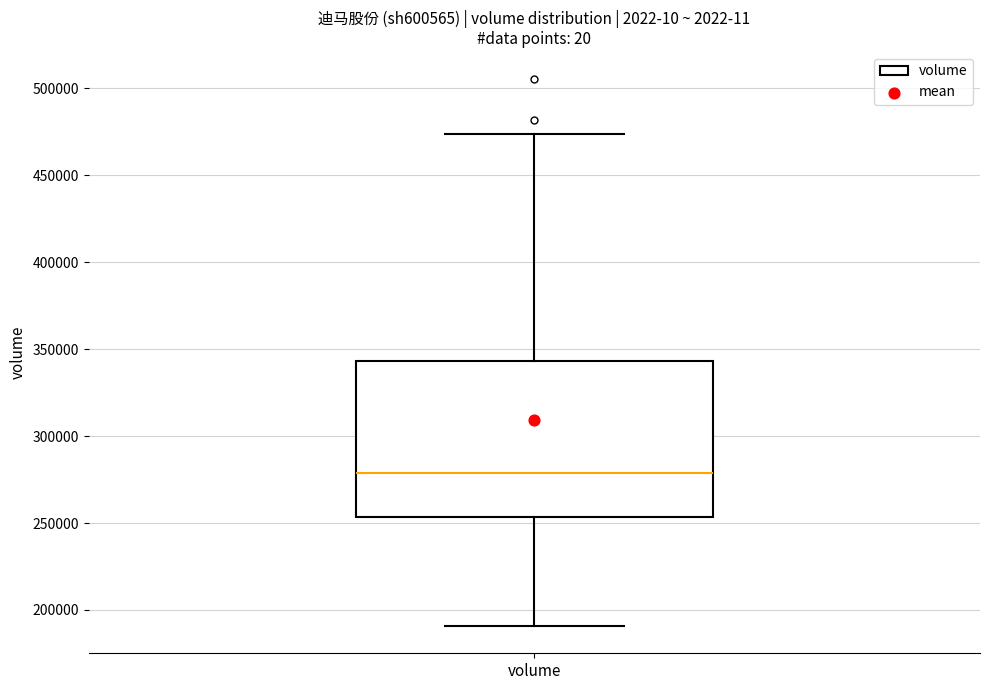

Transcribe this box plot: give where the median line is, the range the box spans, and where the two whiskers end, as read against the y-axis. The values are not printed on the chart, so give them approximately, as read against the axis.

median 280000, box 255000 to 345000, whiskers 190000 to 475000